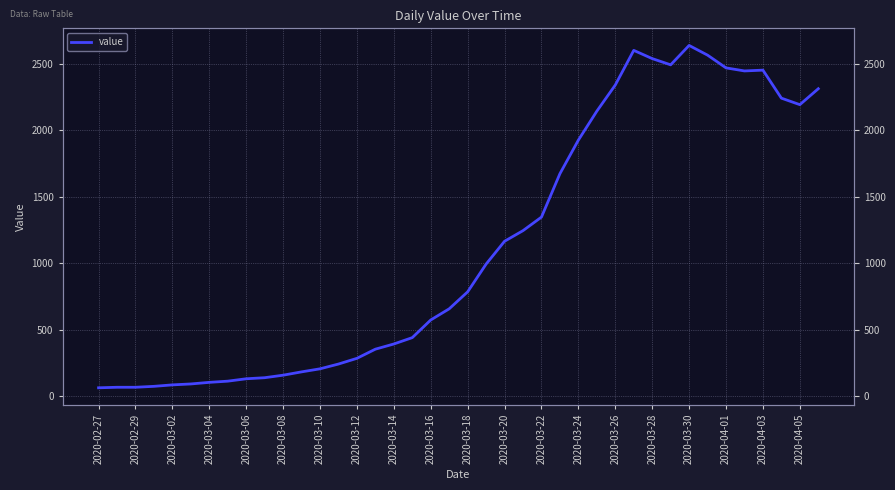

True or false: the data has more than 0 interior local peaks.

True